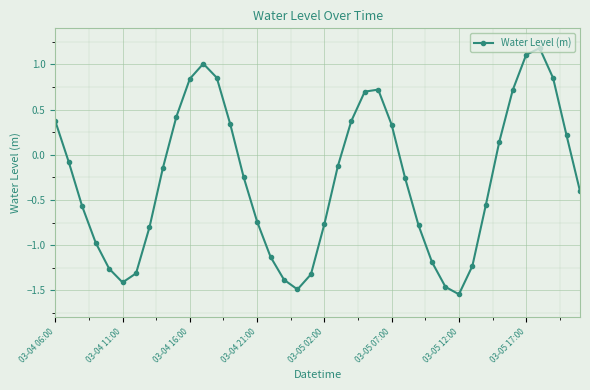

What is the value of the 10th point from the left?

0.4